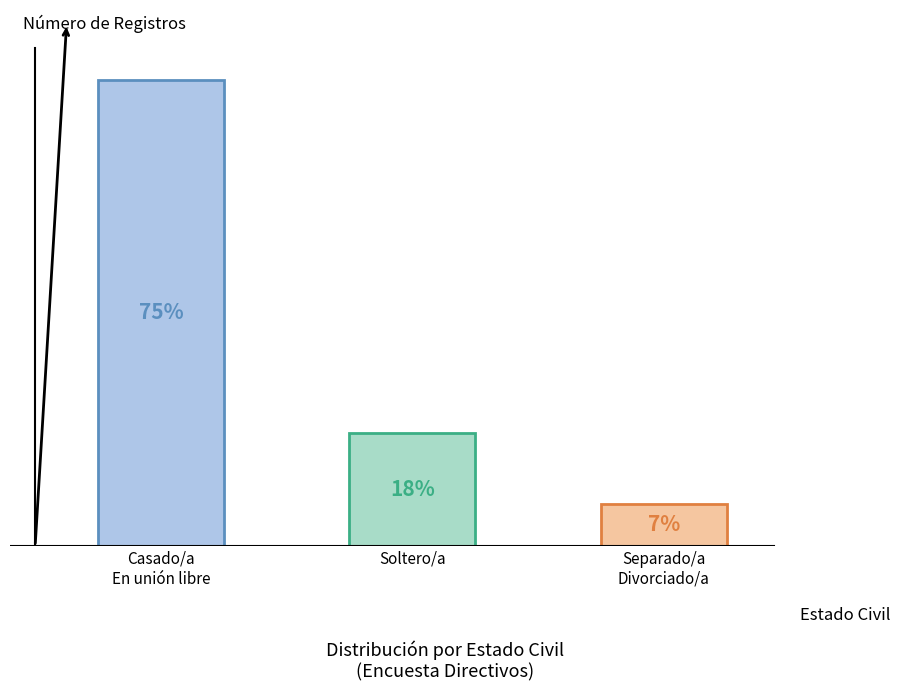

Approximately how many times larger is the value at Separado/a - Divorciado/a compared to Soltero/a?

0.4